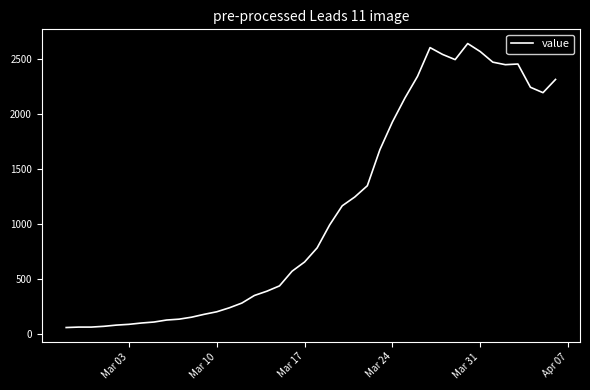

What is the greatest value displayed?

2639